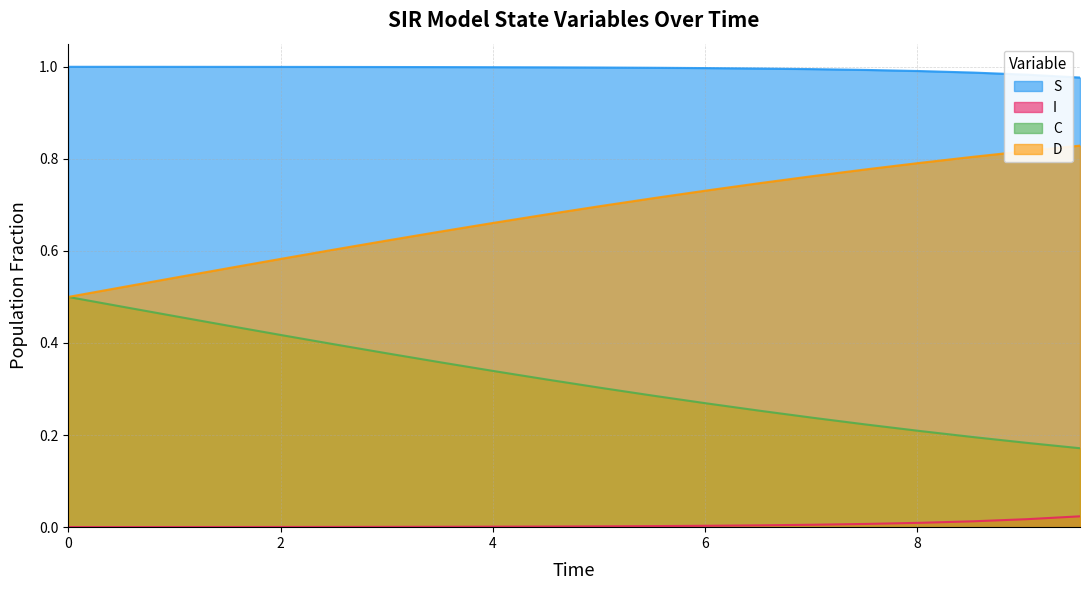

Reading left to right, what are all the values shown in this chart?

S: 1.0	1.0	1.0	1.0	1.0	1.0	1.0	1.0	1.0	1.0	1.0	1.0	1.0	1.0	1.0	1.0	1.0	1.0	1.0	1.0
I: 0.0	0.0	0.0	0.0	0.0	0.0	0.0	0.0	0.0	0.0	0.0	0.0	0.0	0.0	0.0	0.0	0.0	0.0	0.0	0.0
C: 0.5	0.5	0.5	0.4	0.4	0.4	0.4	0.4	0.3	0.3	0.3	0.3	0.3	0.3	0.2	0.2	0.2	0.2	0.2	0.2
D: 0.5	0.5	0.5	0.6	0.6	0.6	0.6	0.6	0.7	0.7	0.7	0.7	0.7	0.7	0.8	0.8	0.8	0.8	0.8	0.8